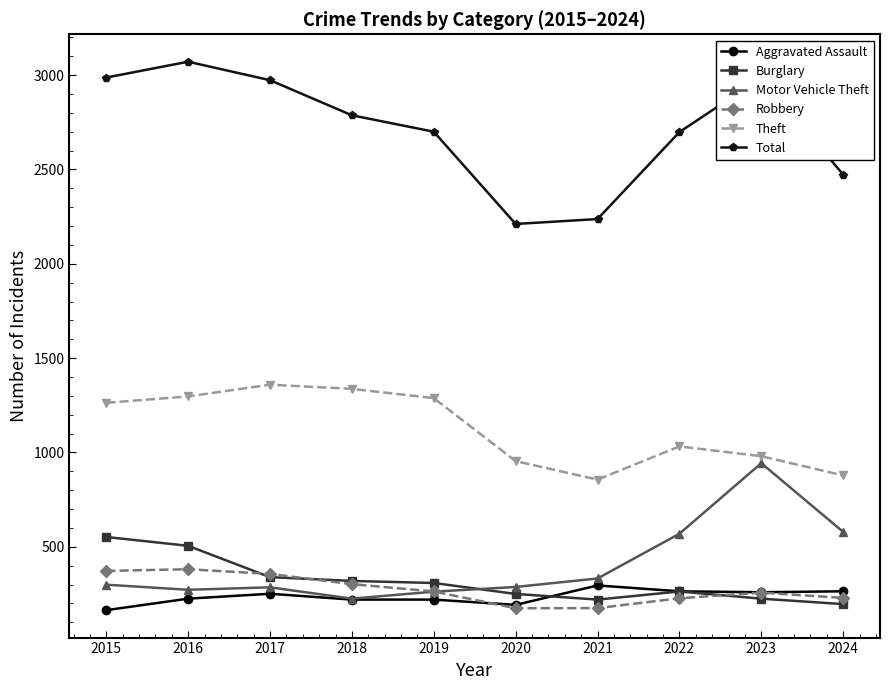

Between 2019 and 2024, which series saw the biggest shift?

Theft